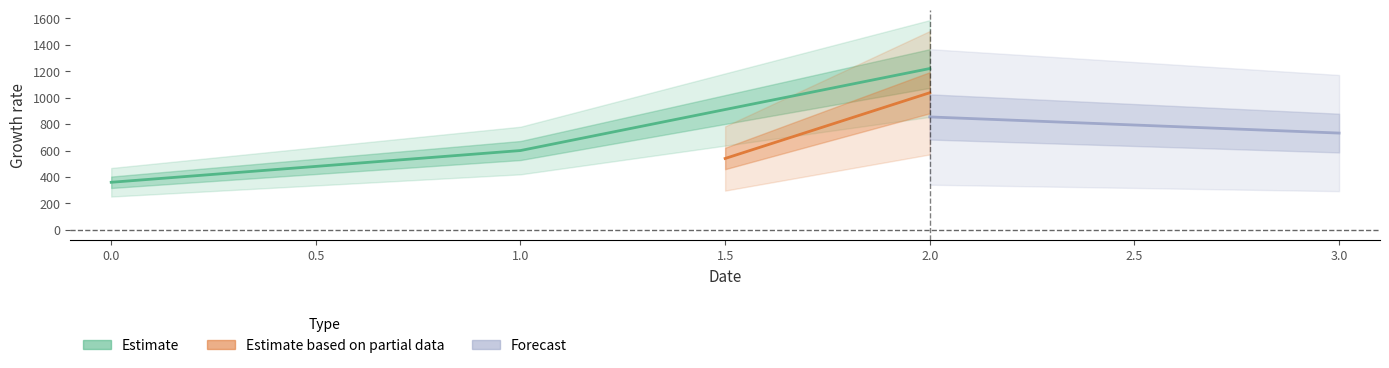

Which series has the widest spread of values?

Estimate